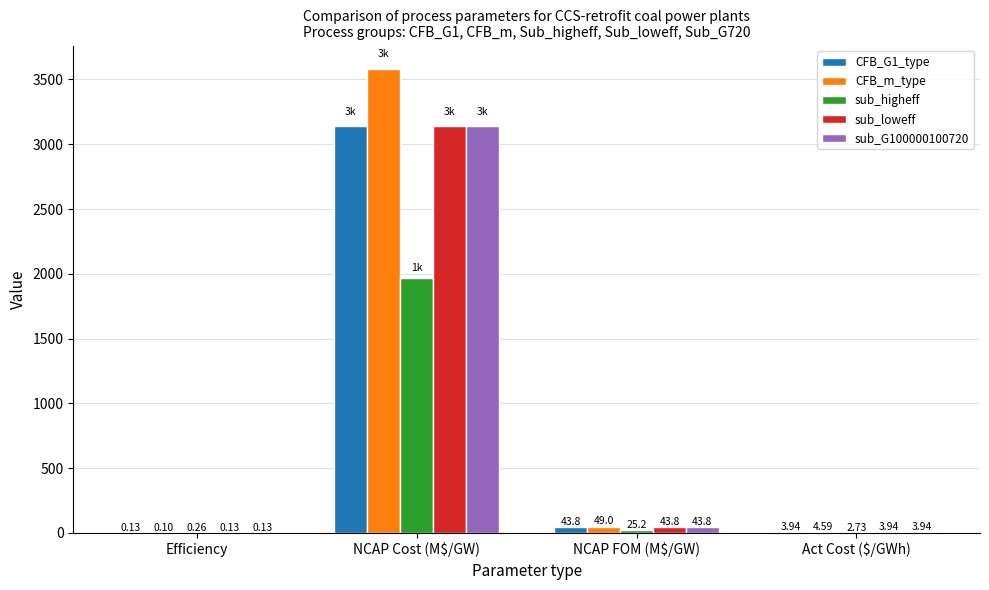

At which category is the sum across all series the highest?

NCAP Cost (M$/GW)